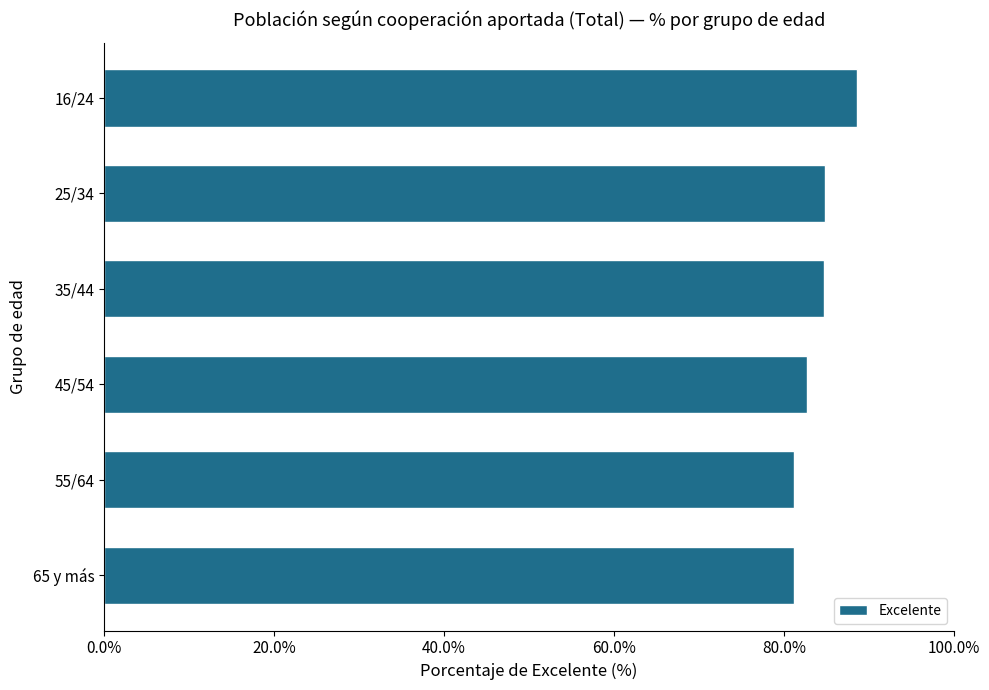

How many values exceed 84?

3